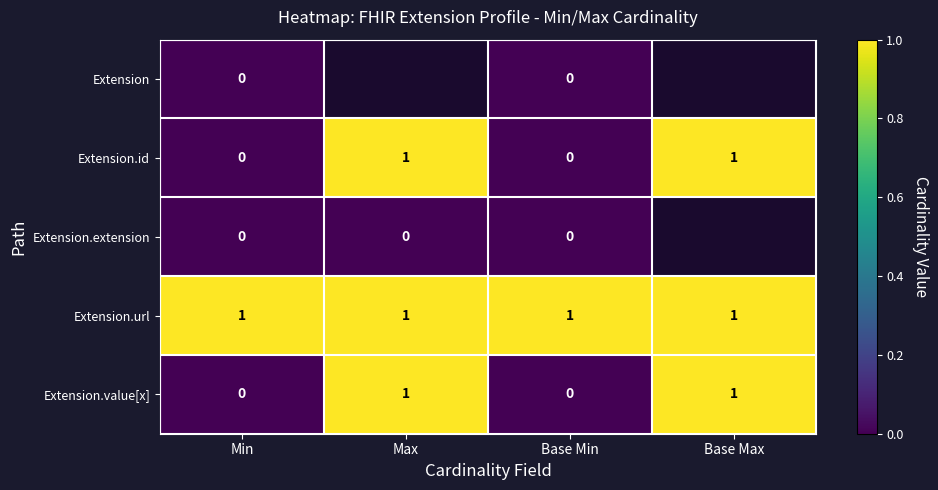

What is the greatest value displayed?

1.0